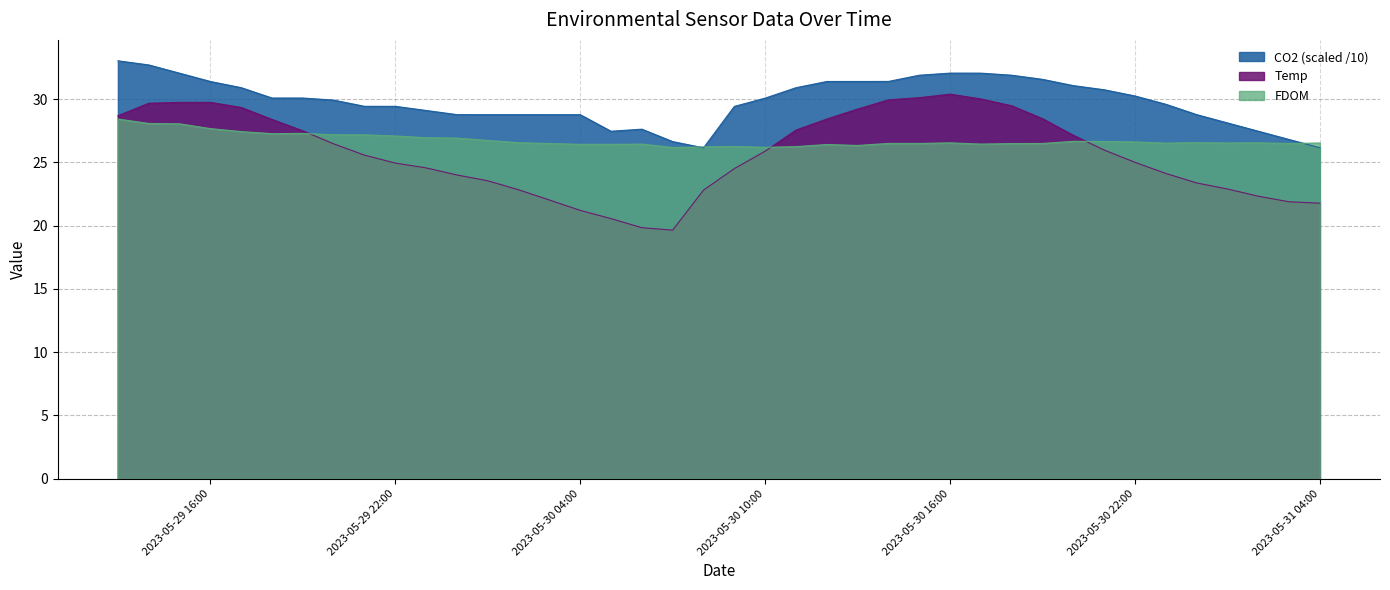

Which series ends up on top after the final intersection of FDOM and CO2?

FDOM